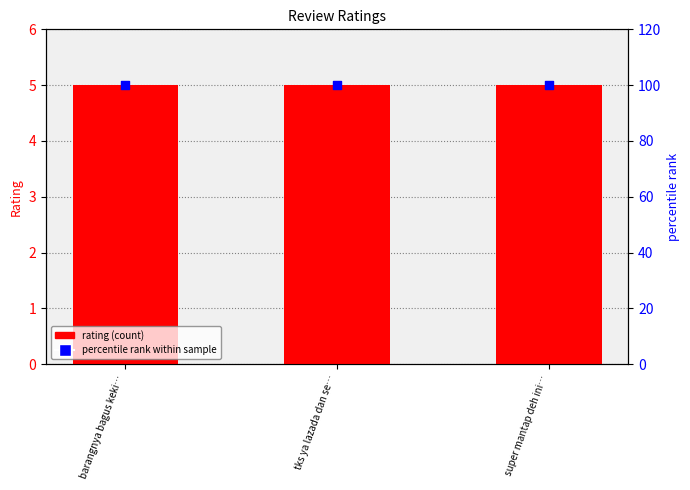

Which series contains the highest Y value?

percentile rank within sample